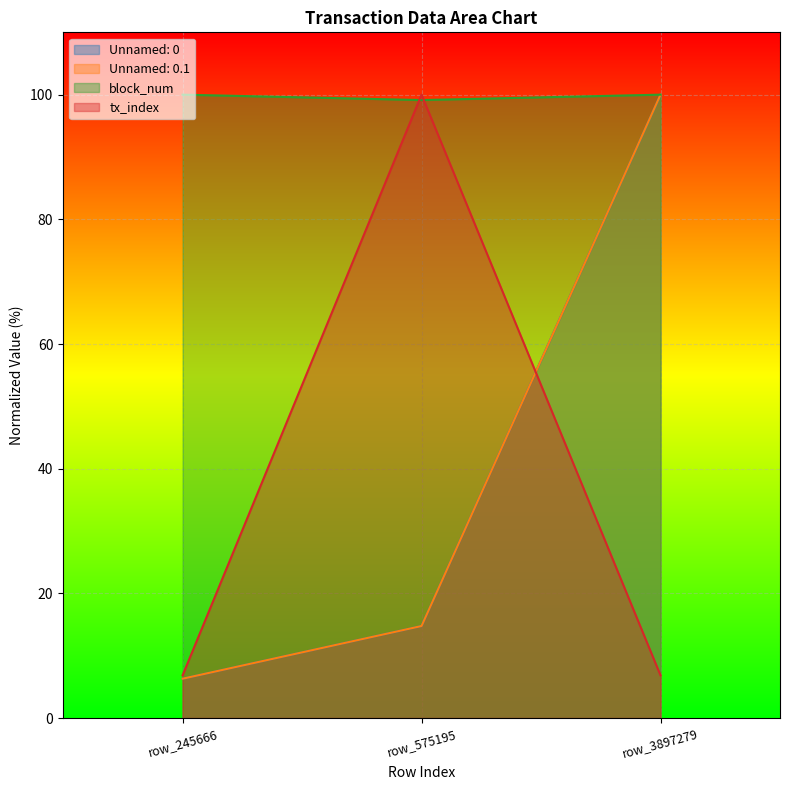

What is the sum of the tx_index values at row_245666 and row_3897279?

13.7